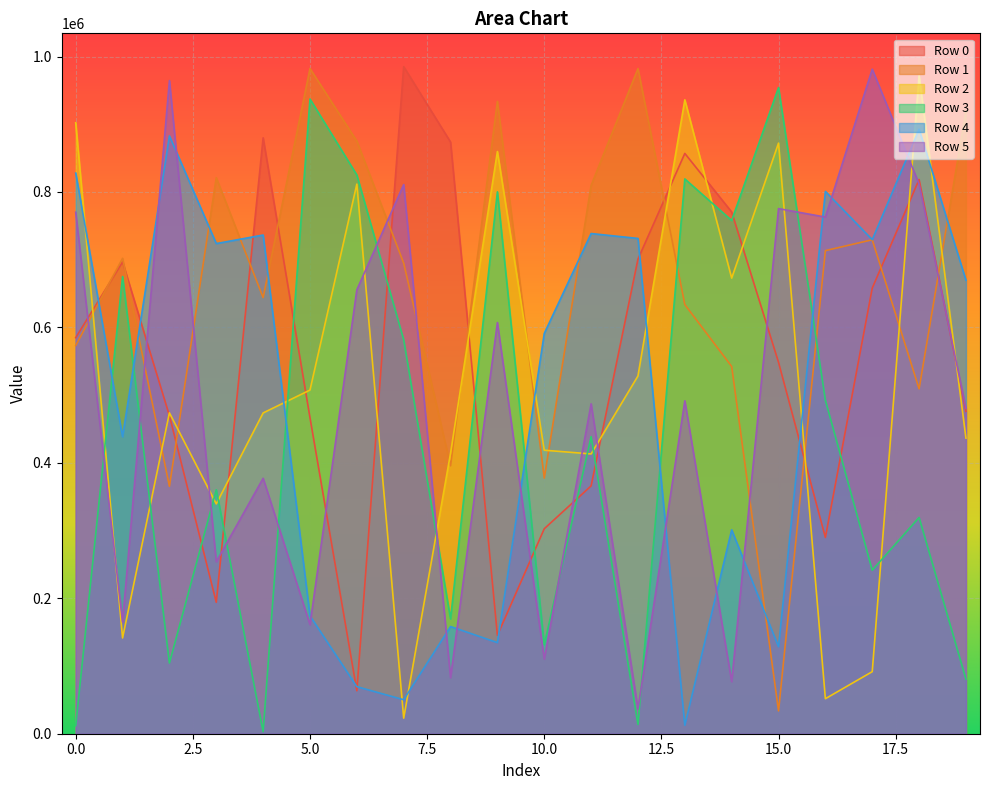

Reading right to left, transcribe all the data shown in this chart.

Row 0: 19=476045	18=818420	17=658024	16=289848	15=548403	14=770400	13=856905	12=700785	11=365979	10=302671	9=145225	8=873700	7=984979	6=63460	5=466667	4=879929	3=194074	2=469629	1=696809	0=584835
Row 1: 19=919416	18=509301	17=729405	16=713373	15=33729	14=542286	13=633722	12=982227	11=809653	10=377472	9=933772	8=395589	7=694827	6=875095	5=982241	4=644054	3=821011	2=365316	1=702016	0=573171
Row 2: 19=436504	18=971639	17=91622	16=51705	15=872081	14=672783	13=936040	12=528264	11=413149	10=418640	9=859669	8=414175	7=22976	6=811611	5=507462	4=473672	3=339392	2=473769	1=141411	0=902127
Row 3: 19=80537	18=319319	17=241421	16=492350	15=954146	14=757899	13=819241	12=13591	11=438733	10=131351	9=800173	8=169583	7=581676	6=825051	5=937235	4=3009	3=360200	2=104392	1=675099	0=11905
Row 4: 19=669671	18=892587	17=729523	16=800845	15=128484	14=301049	13=12526	12=731379	11=738594	10=591047	9=134522	8=158295	7=50193	6=69487	5=174086	4=736375	3=723801	2=882800	1=438557	0=827847
Row 5: 19=480563	18=811686	17=981303	16=762896	15=775407	14=76949	13=491560	12=36711	11=487186	10=110161	9=607108	8=82739	7=810916	6=655497	5=161175	4=377219	3=253980	2=964445	1=164796	0=770012